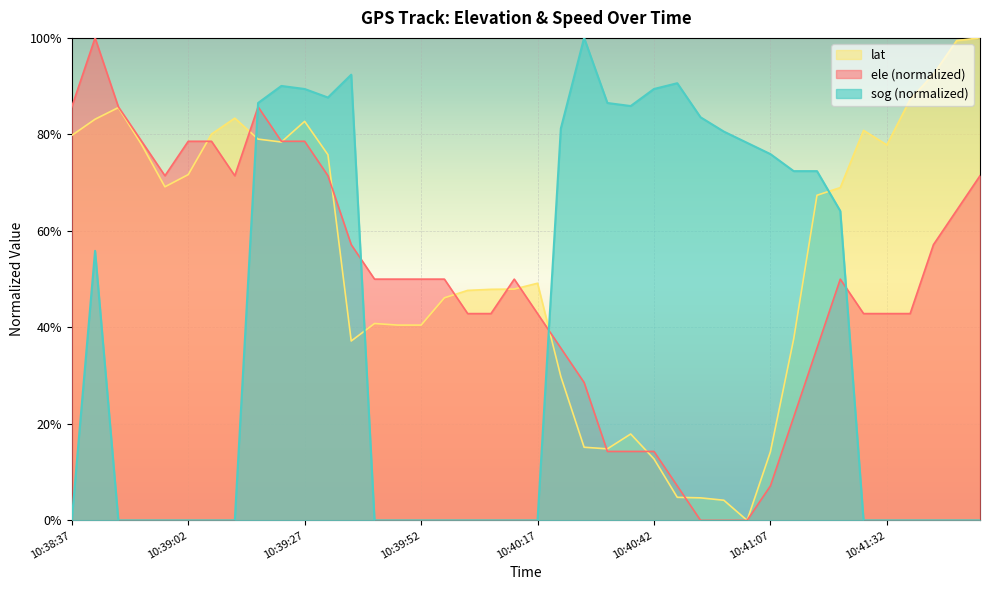

How many times do sog and ele cross each other?

4